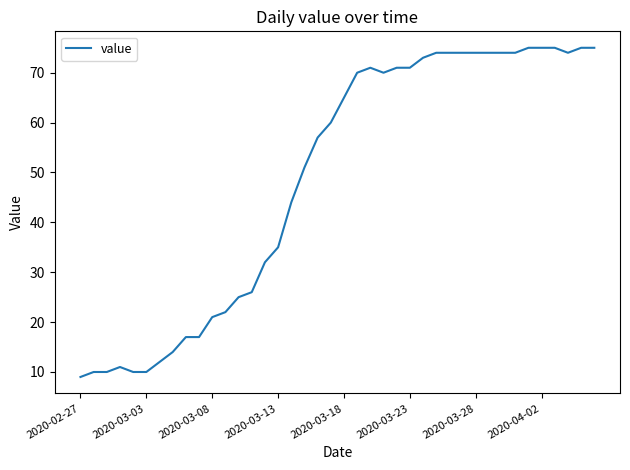

What is the minimum value shown in the chart?

9